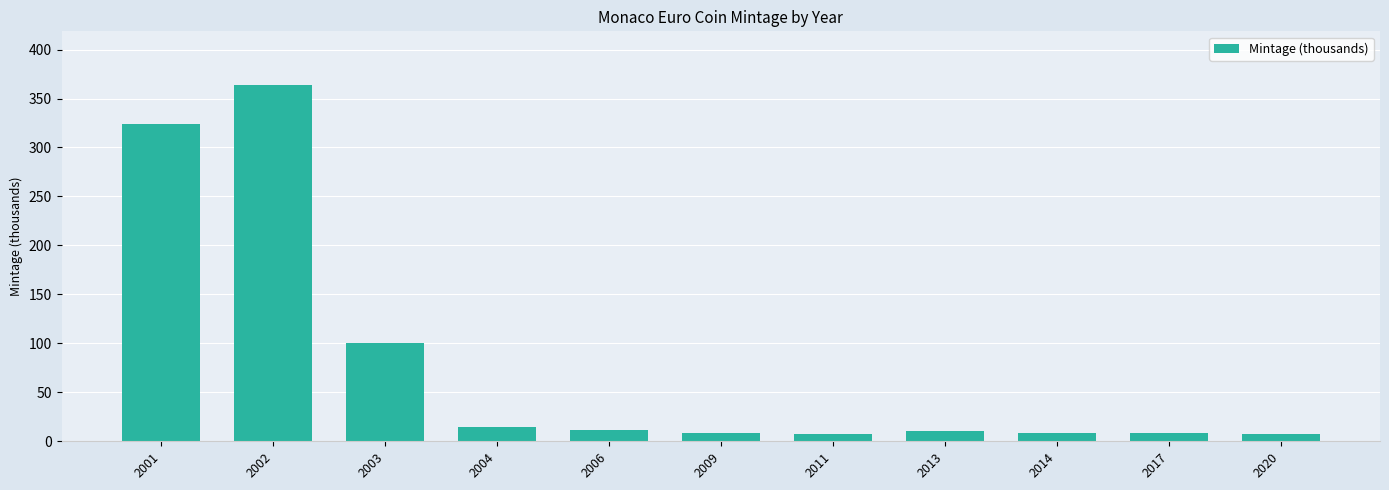

Count the number of categories in the chart.

11